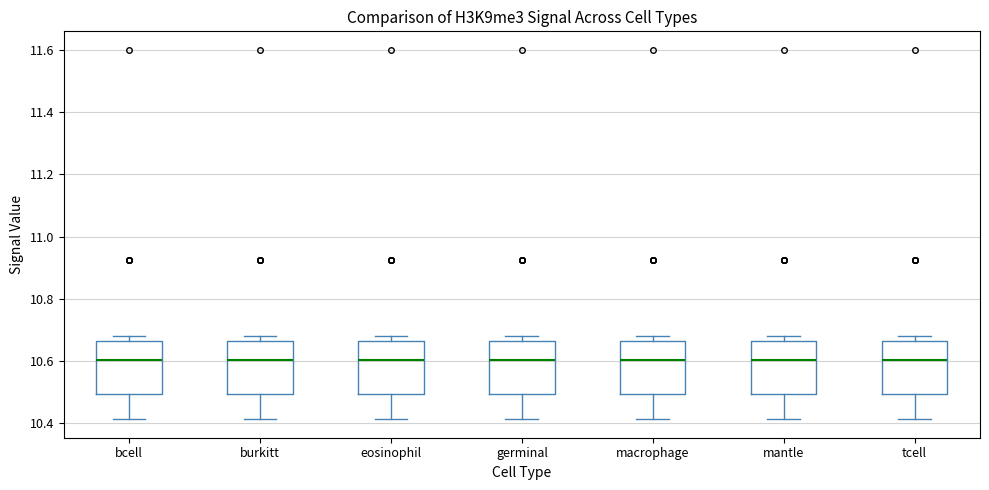

Reading left to right, transcribe this box plot: for each box, give where its median line is, the range the box spans, and where its two whiskers end, as read against the y-axis. The values are not printed on the chart, so give them approximately, as read against the axis.

bcell: median 10.60, box 10.50 to 10.66, whiskers 10.42 to 10.68
burkitt: median 10.60, box 10.50 to 10.66, whiskers 10.42 to 10.68
eosinophil: median 10.60, box 10.50 to 10.66, whiskers 10.42 to 10.68
germinal: median 10.60, box 10.50 to 10.66, whiskers 10.42 to 10.68
macrophage: median 10.60, box 10.50 to 10.66, whiskers 10.42 to 10.68
mantle: median 10.60, box 10.50 to 10.66, whiskers 10.42 to 10.68
tcell: median 10.60, box 10.50 to 10.66, whiskers 10.42 to 10.68